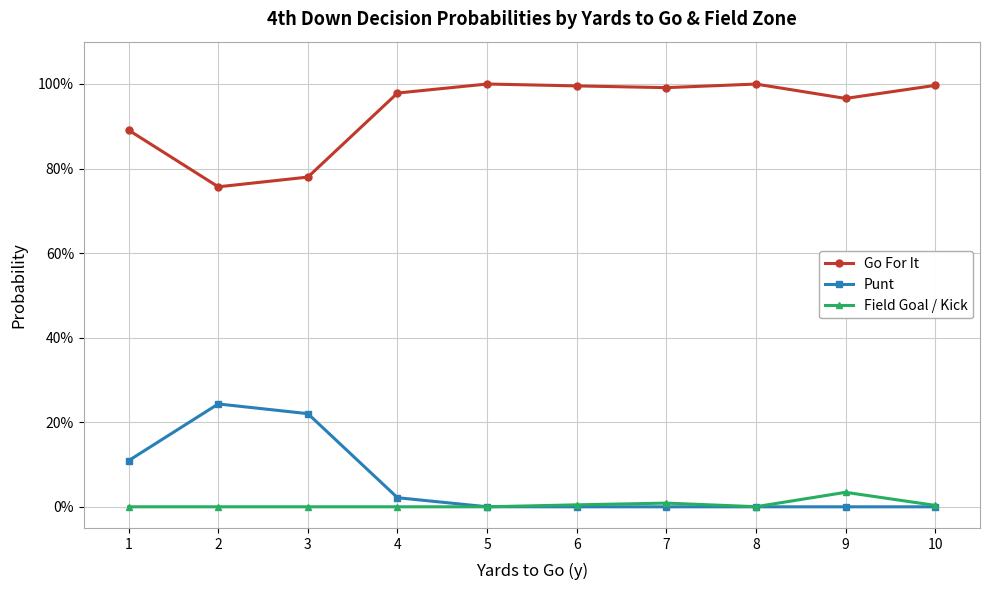

What are all the series names shown in the legend?

Go For It, Punt, Field Goal / Kick